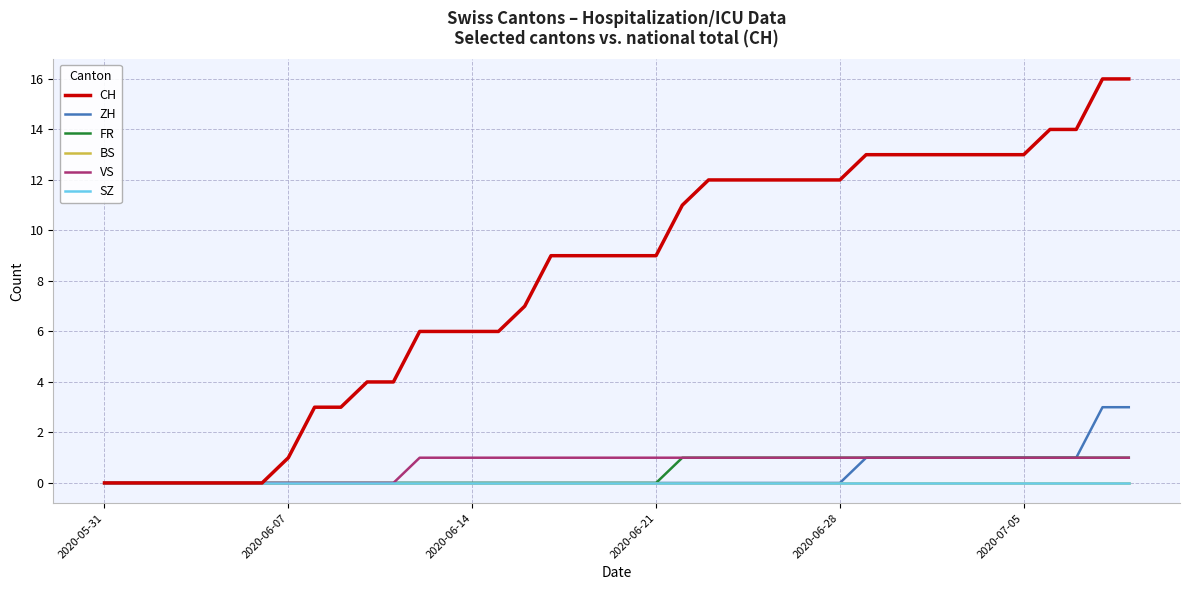

Reading left to right, list all the values displayed in this chart.

CH: 0	0	0	0	0	0	0	1	3	3	4	4	6	6	6	6	7	9	9	9	9	9	11	12	12	12	12	12	12	13	13	13	13	13	13	13	14	14	16	16
ZH: 0	0	0	0	0	0	0	0	0	0	0	0	0	0	0	0	0	0	0	0	0	0	0	0	0	0	0	0	0	1	1	1	1	1	1	1	1	1	3	3
FR: 0	0	0	0	0	0	0	0	0	0	0	0	0	0	0	0	0	0	0	0	0	0	1	1	1	1	1	1	1	1	1	1	1	1	1	1	1	1	1	1
BS: 0	0	0	0	0	0	0	0	0	0	0	0	0	0	0	0	0	0	0	0	0	0	0	0	0	0	0	0	0	0	0	0	0	0	0	0	0	0	0	0
VS: 0	0	0	0	0	0	0	0	0	0	0	0	1	1	1	1	1	1	1	1	1	1	1	1	1	1	1	1	1	1	1	1	1	1	1	1	1	1	1	1
SZ: 0	0	0	0	0	0	0	0	0	0	0	0	0	0	0	0	0	0	0	0	0	0	0	0	0	0	0	0	0	0	0	0	0	0	0	0	0	0	0	0